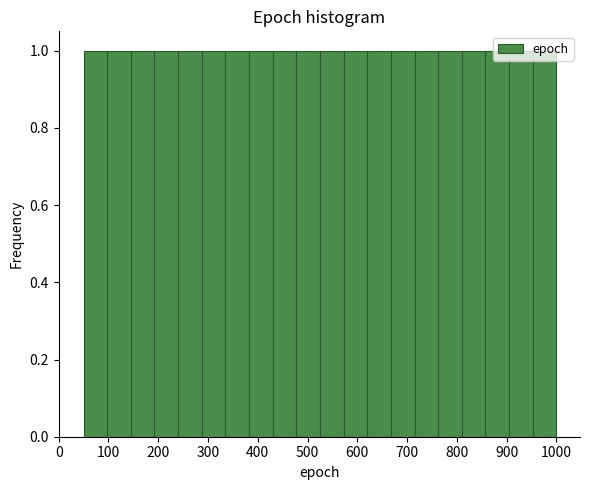

Reading left to right, list every bar in this chart as the range it spans on the x-axis followed by its height. Neither the bar edges nor the heights are printed on the chart, so give them approximately, as read against the axes.

50 to 100: 1
100 to 150: 1
150 to 190: 1
190 to 240: 1
240 to 290: 1
290 to 340: 1
340 to 380: 1
380 to 430: 1
430 to 480: 1
480 to 530: 1
530 to 570: 1
570 to 620: 1
620 to 670: 1
670 to 720: 1
720 to 760: 1
760 to 810: 1
810 to 860: 1
860 to 910: 1
910 to 950: 1
950 to 1000: 1